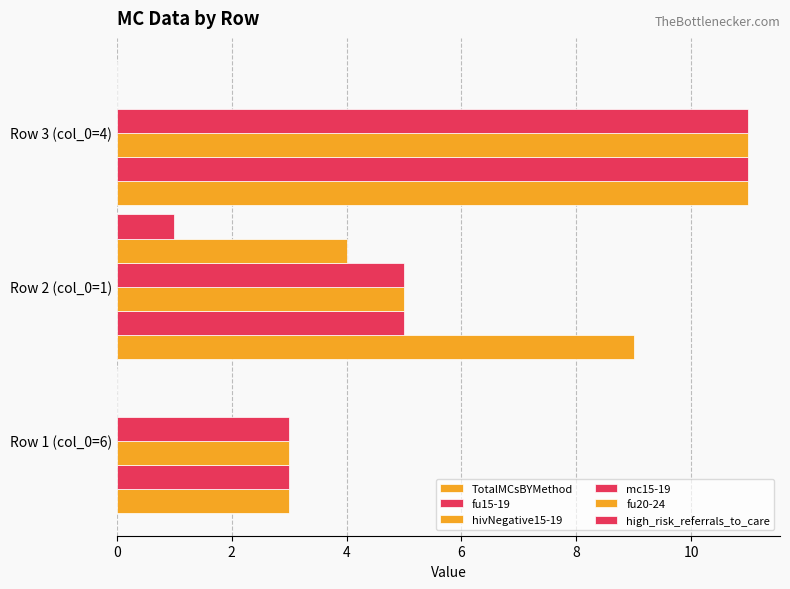

How many categories are shown in the chart?

3